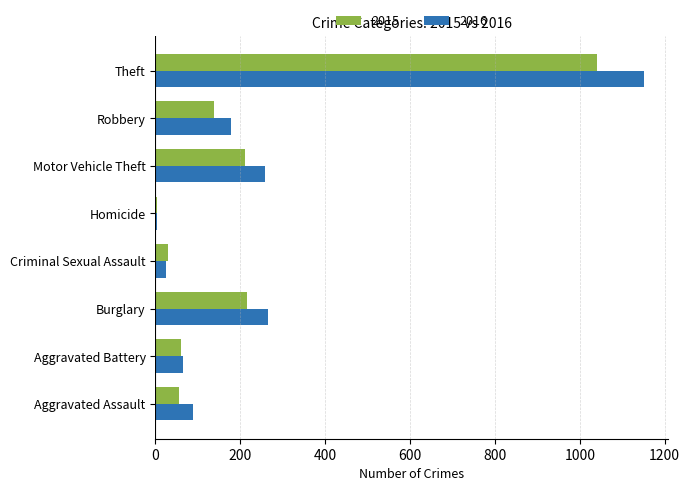

What is the difference between the 2016 values at Homicide and Aggravated Battery?

62